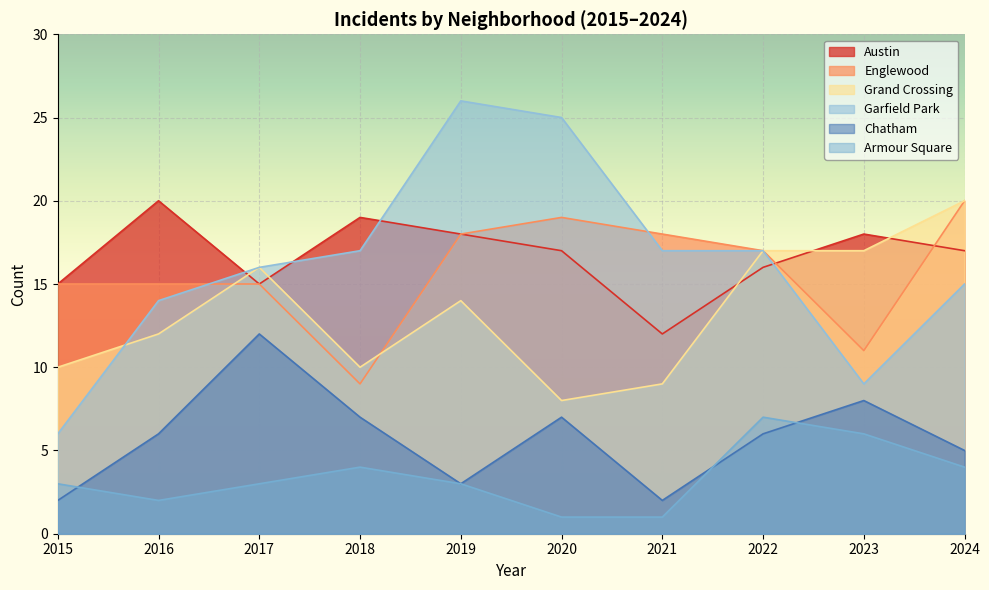

What is the value of the Chatham point at the 10th from the left?

5